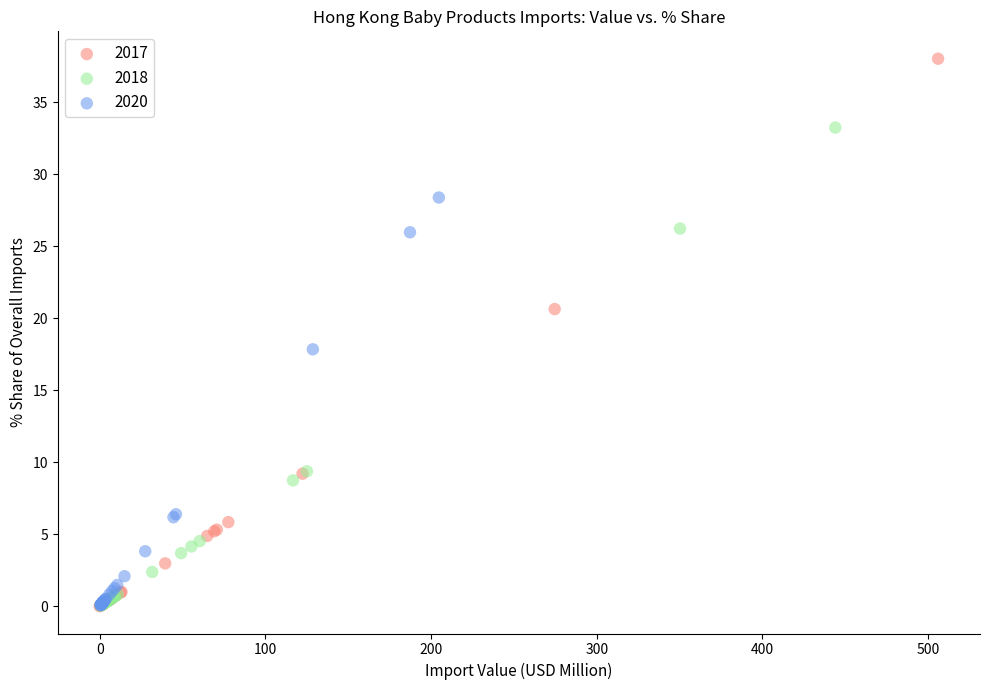

Which series contains the highest Y value?

2017